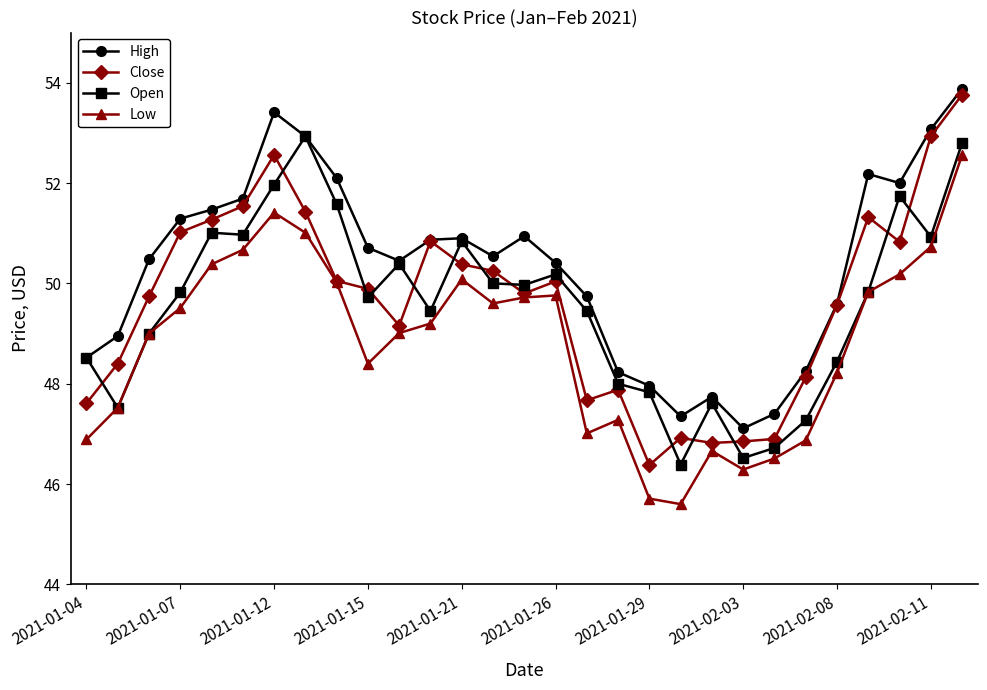

What is the lowest value of the High series?

47.1